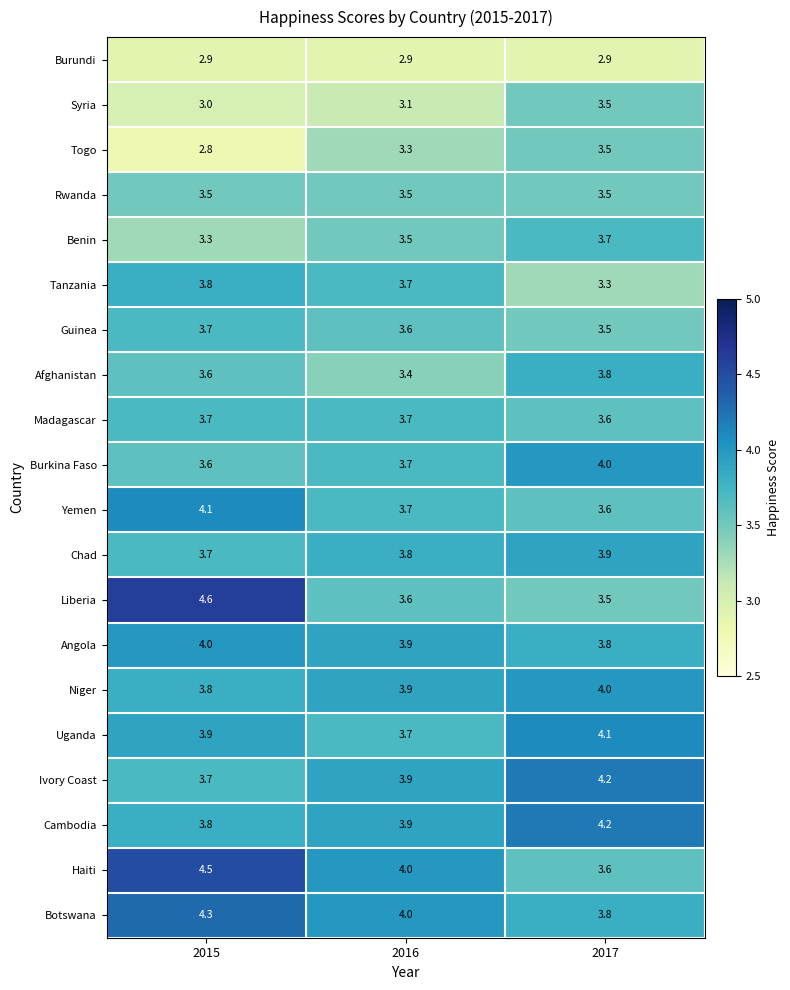

The value of Madagascar at 2016 is 3.7. True or false?

True